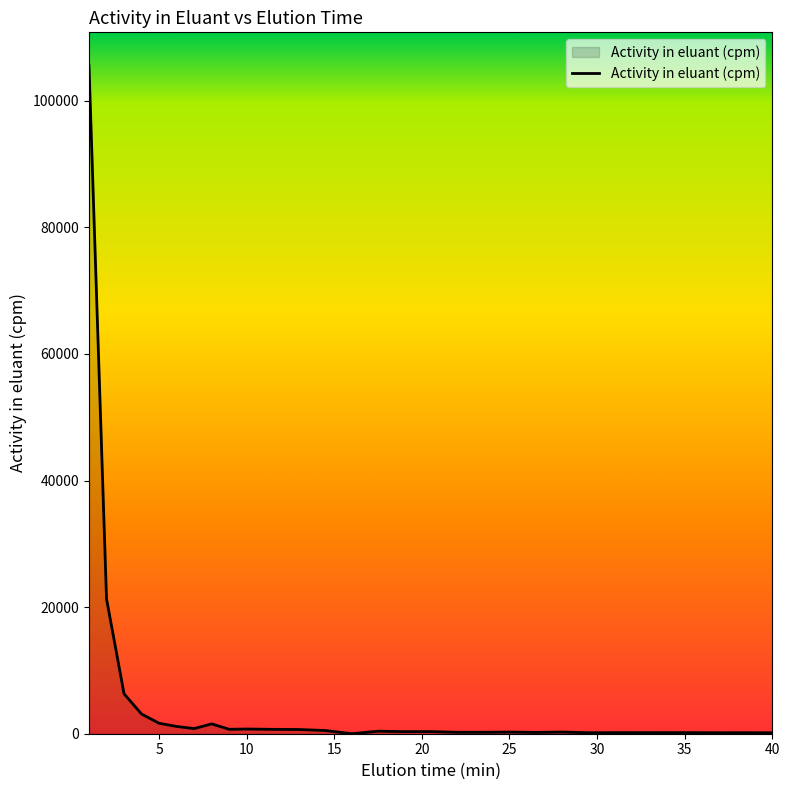

What is the greatest value displayed?

105538.8